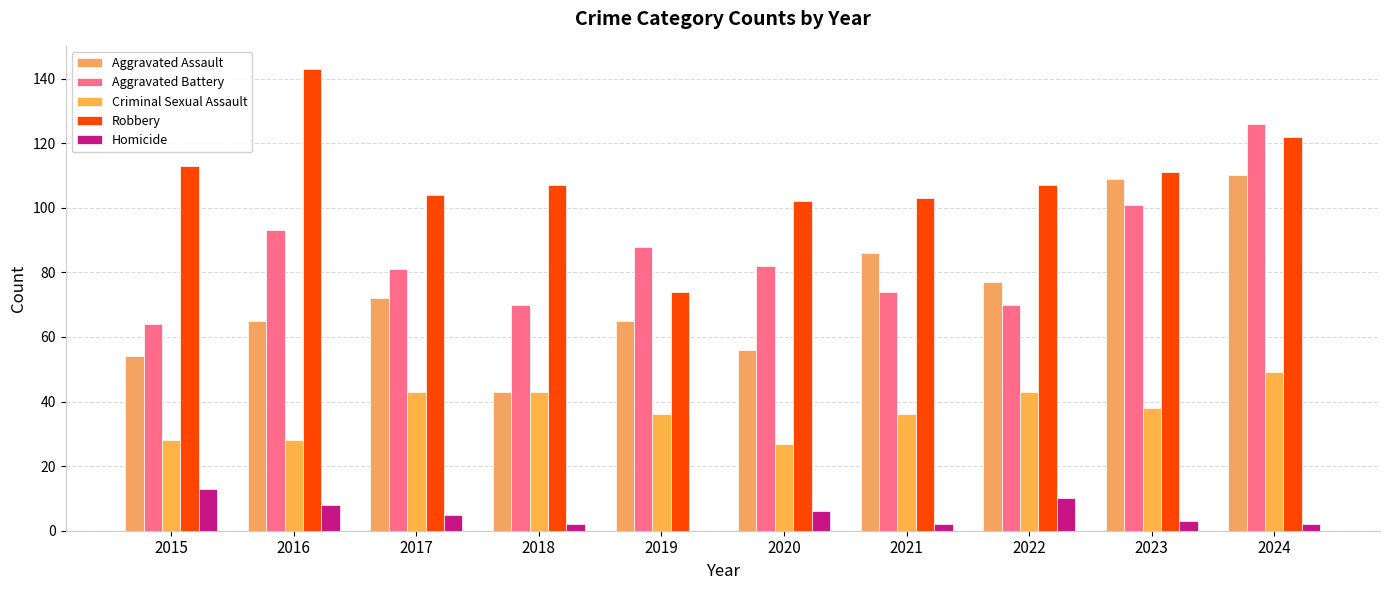

At which label is Robbery closest to 108?

2018